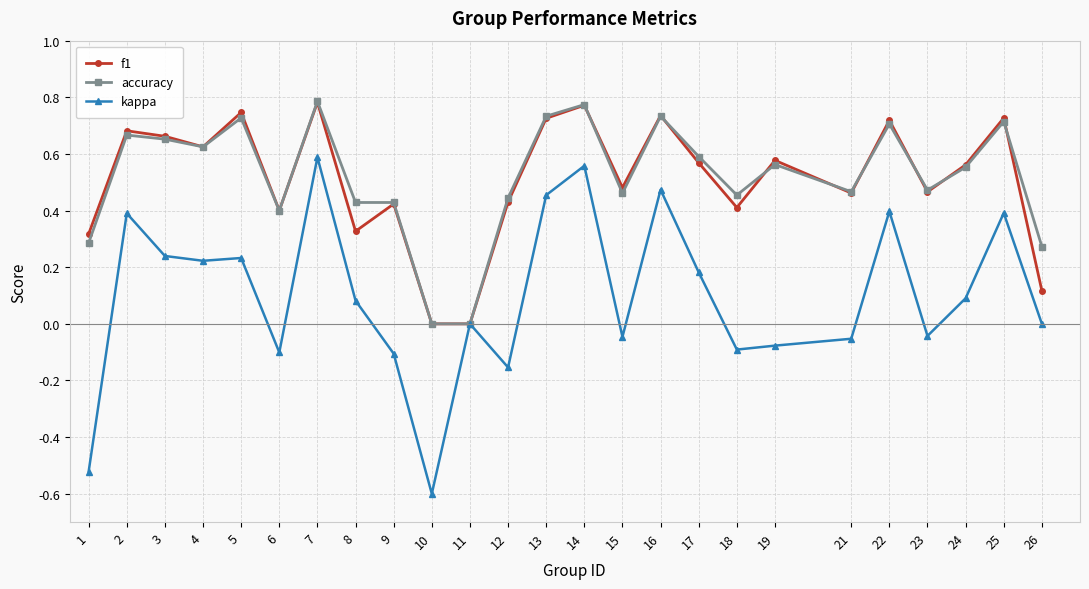

What is the sum of all f1 values?

12.7